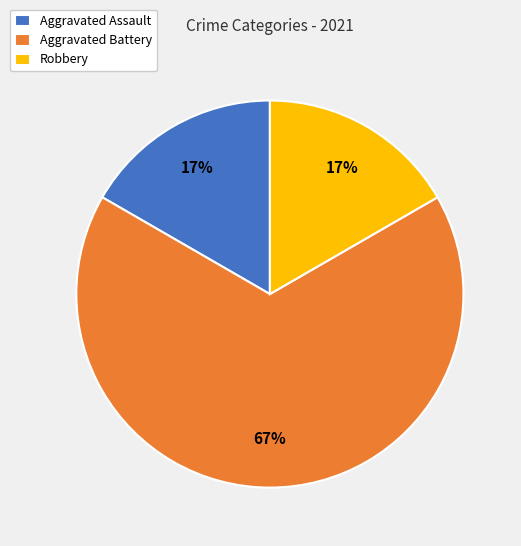

Is there a majority slice in this chart?

Yes